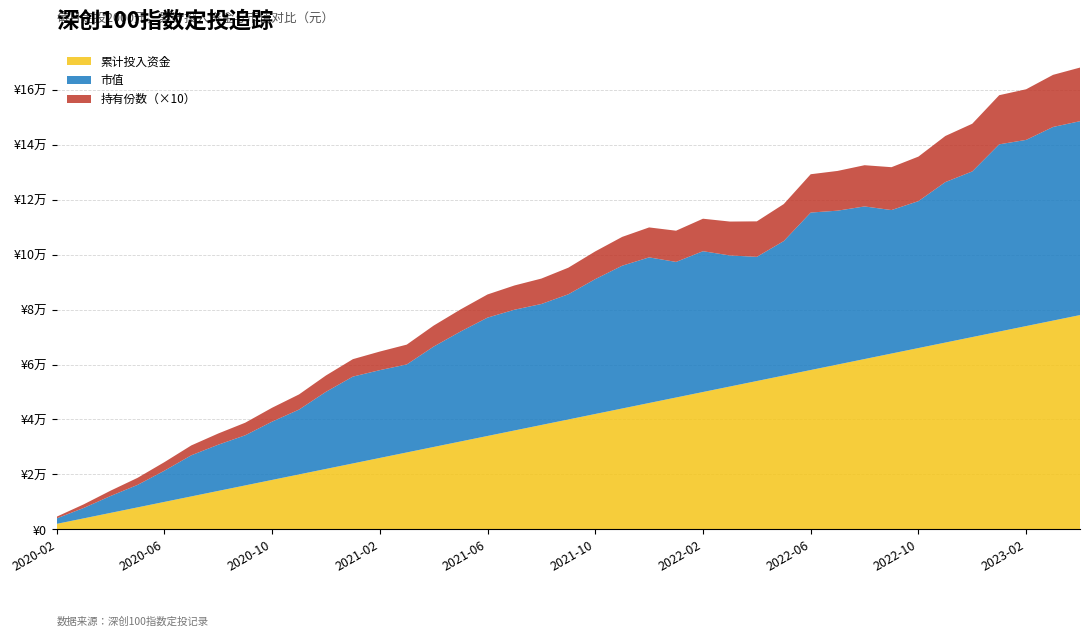

Reading left to right, list all the values displayed in this chart.

累计投入资金: 2020-02=2000.0	2020-03=4000.0	2020-04=6000.0	2020-05=8000.0	2020-06=10000.0	2020-07=12000.0	2020-08=14000.0	2020-09=16000.0	2020-10=18000.0	2020-11=20000.0	2020-12=22000.0	2021-01=24000.0	2021-02=26000.0	2021-03=28000.0	2021-04=30000.0	2021-05=32000.0	2021-06=34000.0	2021-07=36000.0	2021-08=38000.0	2021-09=40000.0	2021-10=42000.0	2021-11=44000.0	2021-12=46000.0	2022-01=48000.0	2022-02=50000.0	2022-03=52000.0	2022-04=54000.0	2022-05=56000.0	2022-06=58000.0	2022-07=60000.0	2022-08=62000.0	2022-09=64000.0	2022-10=66000.0	2022-11=68000.0	2022-12=70000.0	2023-01=72000.0	2023-02=74000.0	2023-03=76000.0	2023-04=78000.0
市值: 2020-02=2000.0	2020-03=3783.5	2020-04=6143.6	2020-05=8173.8	2020-06=11353.8	2020-07=14968.6	2020-08=16822.5	2020-09=18240.2	2020-10=21221.5	2020-11=23603.7	2020-12=28073.0	2021-01=31610.7	2021-02=31960.9	2021-03=32030.5	2021-04=36542.5	2021-05=40028.5	2021-06=43079.9	2021-07=43952.4	2021-08=44041.7	2021-09=45573.0	2021-10=49094.4	2021-11=51969.9	2021-12=53008.1	2022-01=49351.1	2022-02=51254.6	2022-03=47701.9	2022-04=45202.5	2022-05=48944.8	2022-06=57317.9	2022-07=56010.3	2022-08=55547.7	2022-09=52229.1	2022-10=53475.1	2022-11=58406.9	2022-12=60293.4	2023-01=68151.8	2023-02=67767.9	2023-03=70476.8	2023-04=70575.4
持有份数: 2020-02=615.2	2020-03=1305.0	2020-04=1934.9	2020-05=2561.8	2020-06=3109.5	2020-07=3589.1	2020-08=4073.3	2020-09=4575.0	2020-10=5051.0	2020-11=5518.6	2020-12=5941.9	2021-01=6343.3	2021-02=6766.7	2021-03=7217.4	2021-04=7635.2	2021-05=8036.8	2021-06=8428.1	2021-07=8829.9	2021-08=9249.9	2021-09=9674.5	2021-10=10085.3	2021-11=10489.0	2021-12=10900.3	2022-01=11360.7	2022-02=11822.0	2022-03=12339.3	2022-04=12910.5	2022-05=13460.6	2022-06=13947.2	2022-07=14463.7	2022-08=15003.9	2022-09=15601.3	2022-10=16207.5	2022-11=16782.2	2022-12=17358.0	2023-01=17882.8	2023-02=18426.6	2023-03=18964.8	2023-04=19517.9